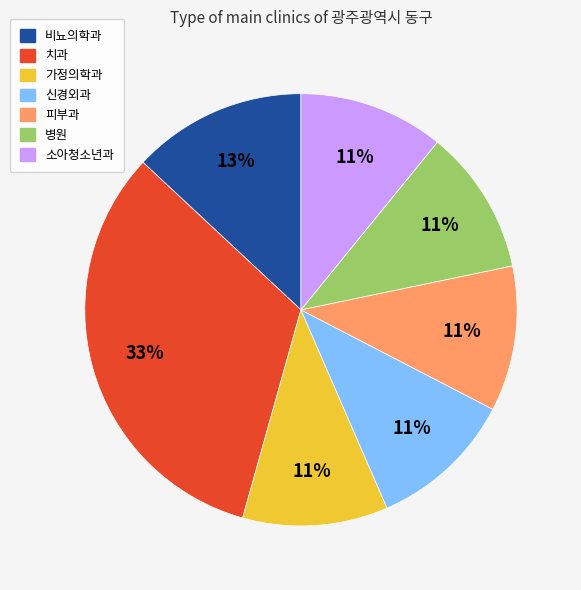

Combined, do 가정의학과 and 병원 account for over 50%?

No